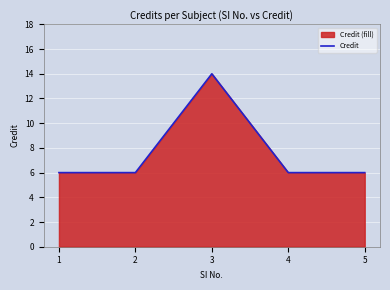

What is the greatest value displayed?

14